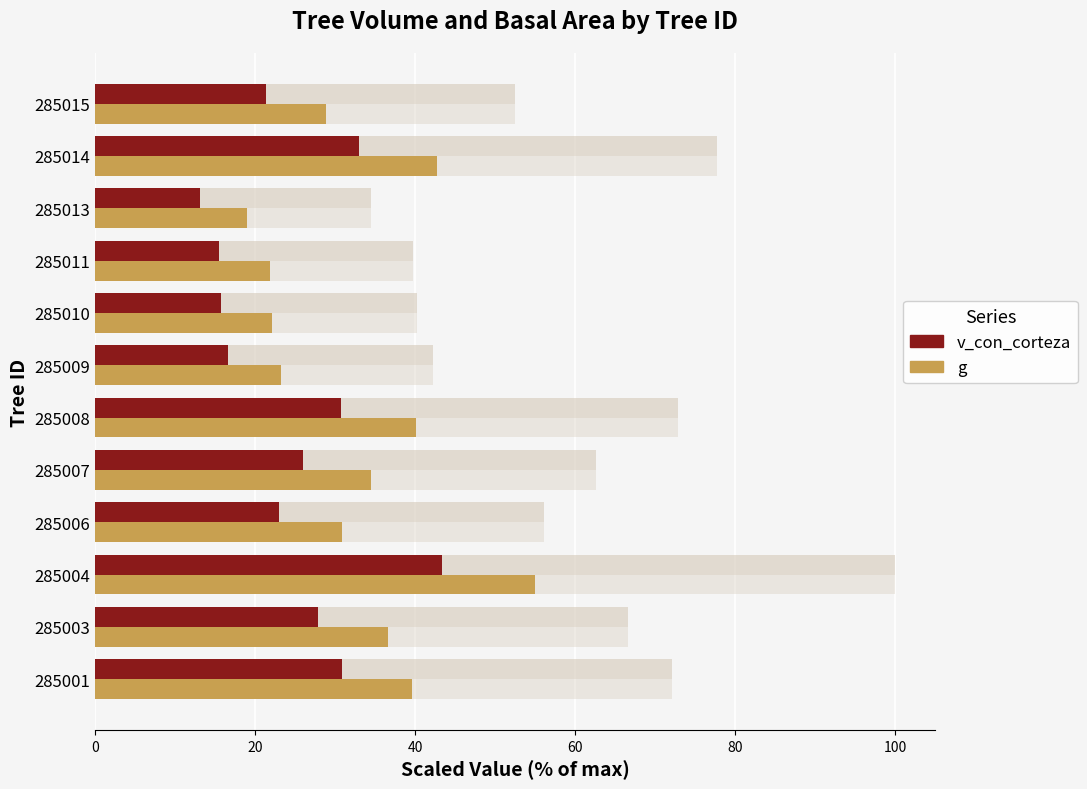

Is it true that v_con_corteza equals 49.0 at 285001?

False